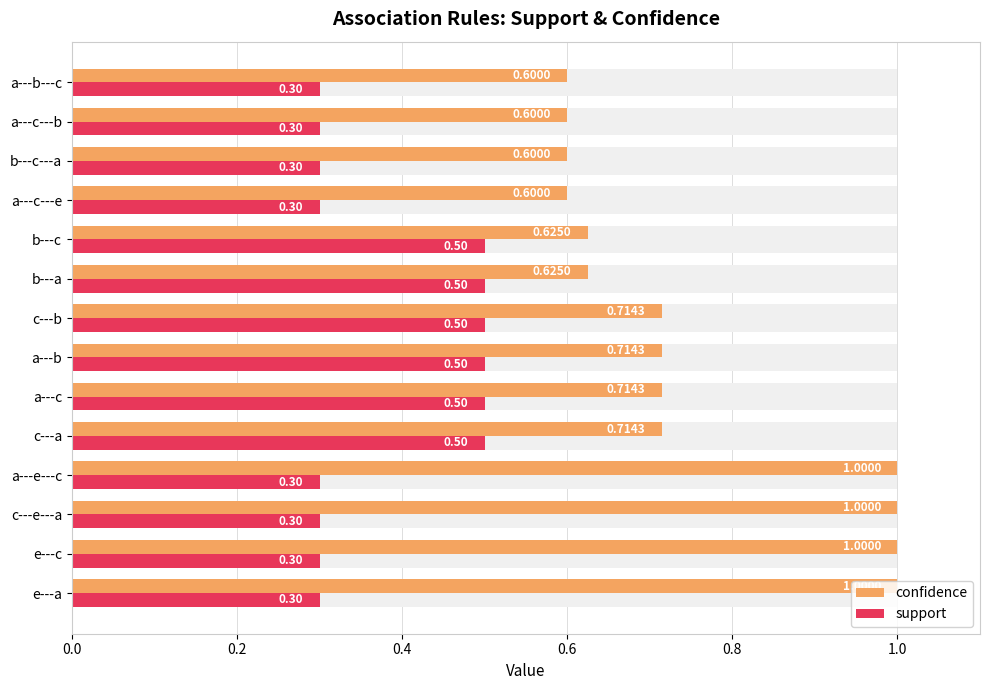

Does the chart contain any negative values?

No